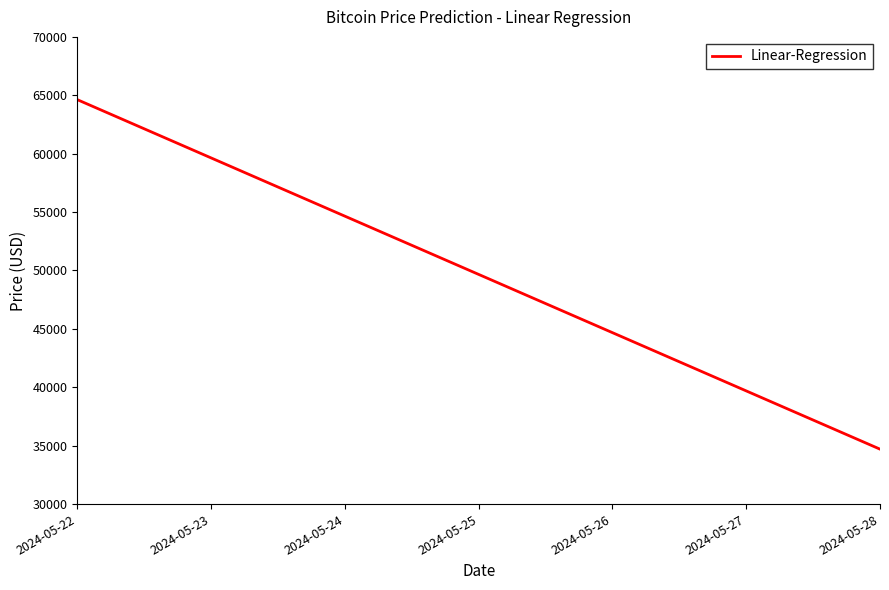

List the labels in order of value, smallest first.

2024-05-28, 2024-05-27, 2024-05-26, 2024-05-25, 2024-05-24, 2024-05-23, 2024-05-22